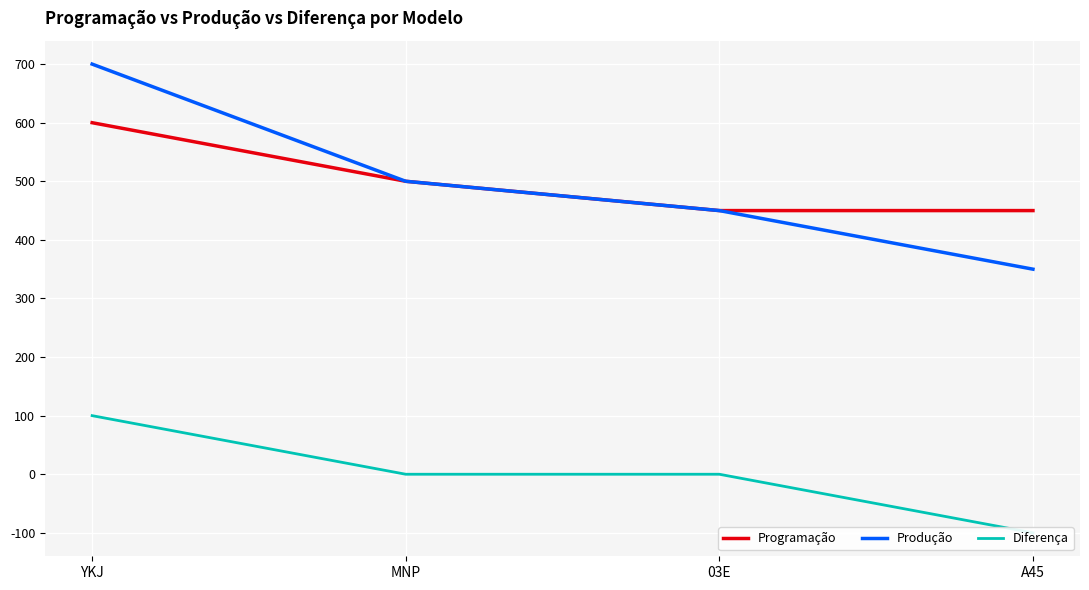

At which category is the sum across all series the highest?

YKJ